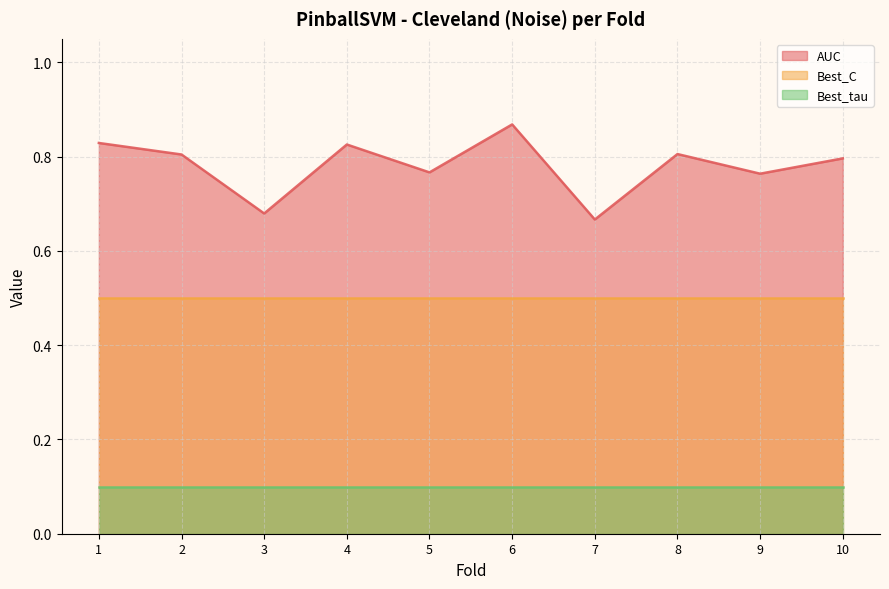

True or false: AUC has a value of 0.8 at 8.

True